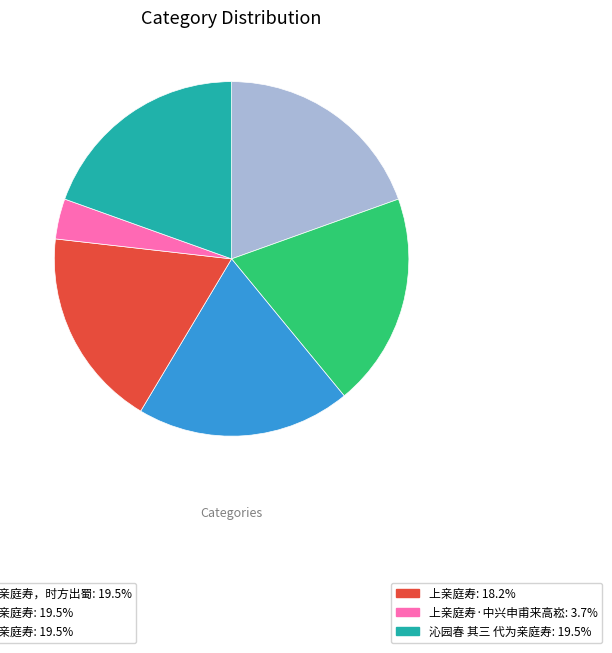

Is there any slice that represents more than half of the pie?

No